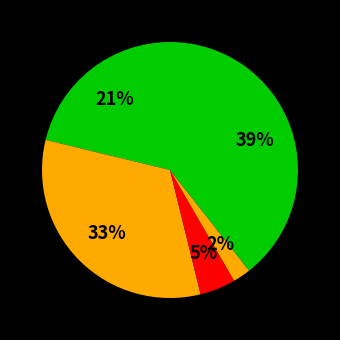

Count the number of slices in the pie.

5